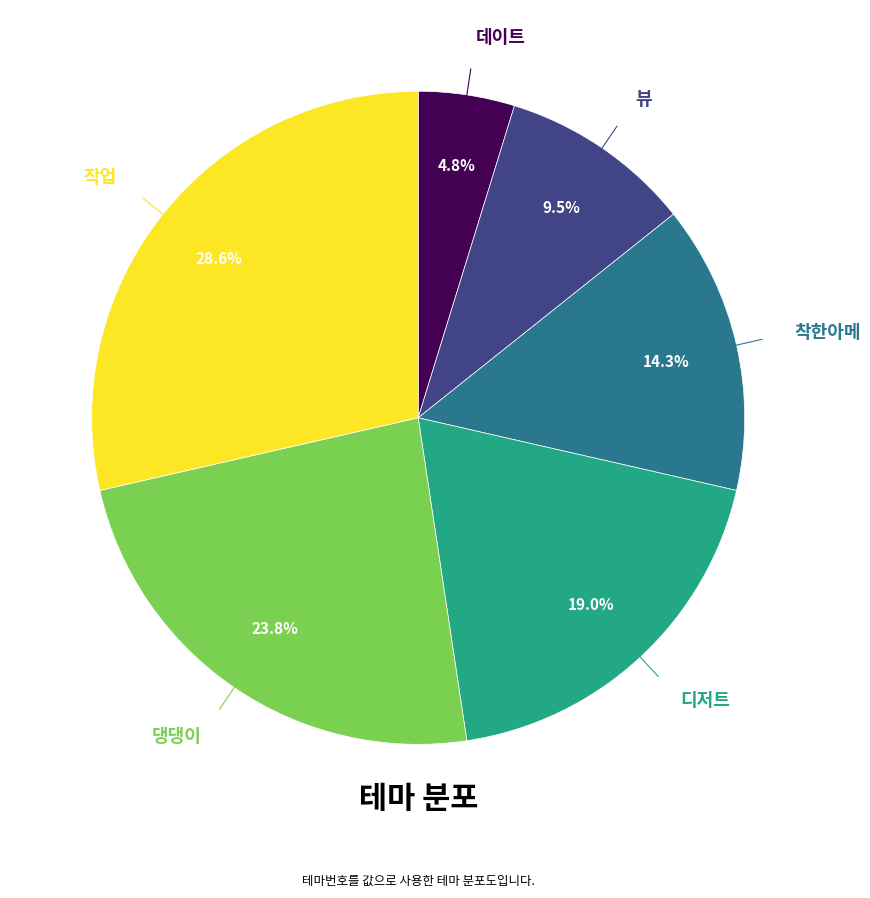

Is there any slice that represents more than half of the pie?

No